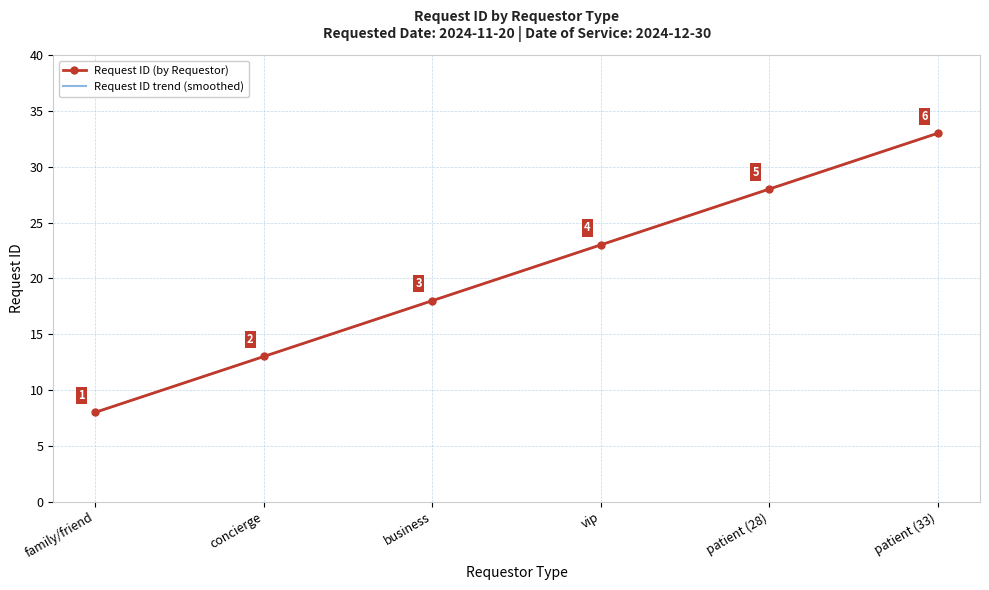

What is the label of the 1st point from the right?

patient (33)